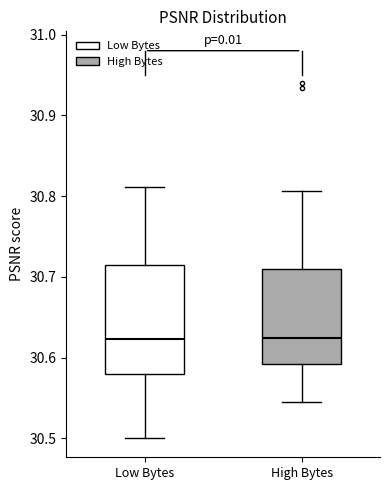

Which box is the tallest, from its lower edge to its upper edge?

Low Bytes